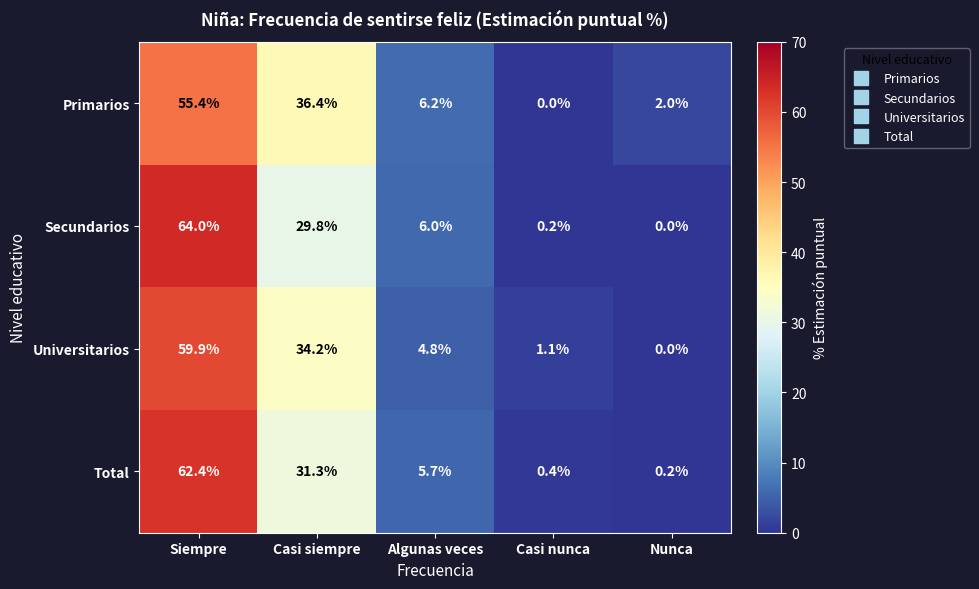

Which series has the largest range (max minus min)?

Secundarios